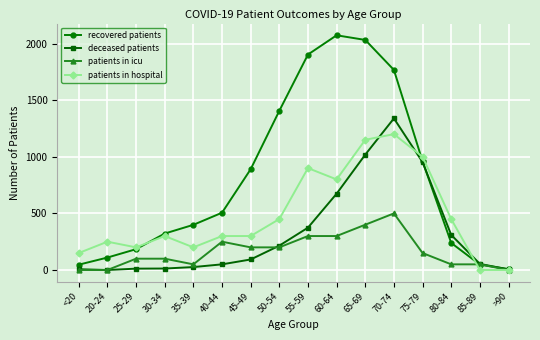

Which series has the largest range (max minus min)?

recovered patients